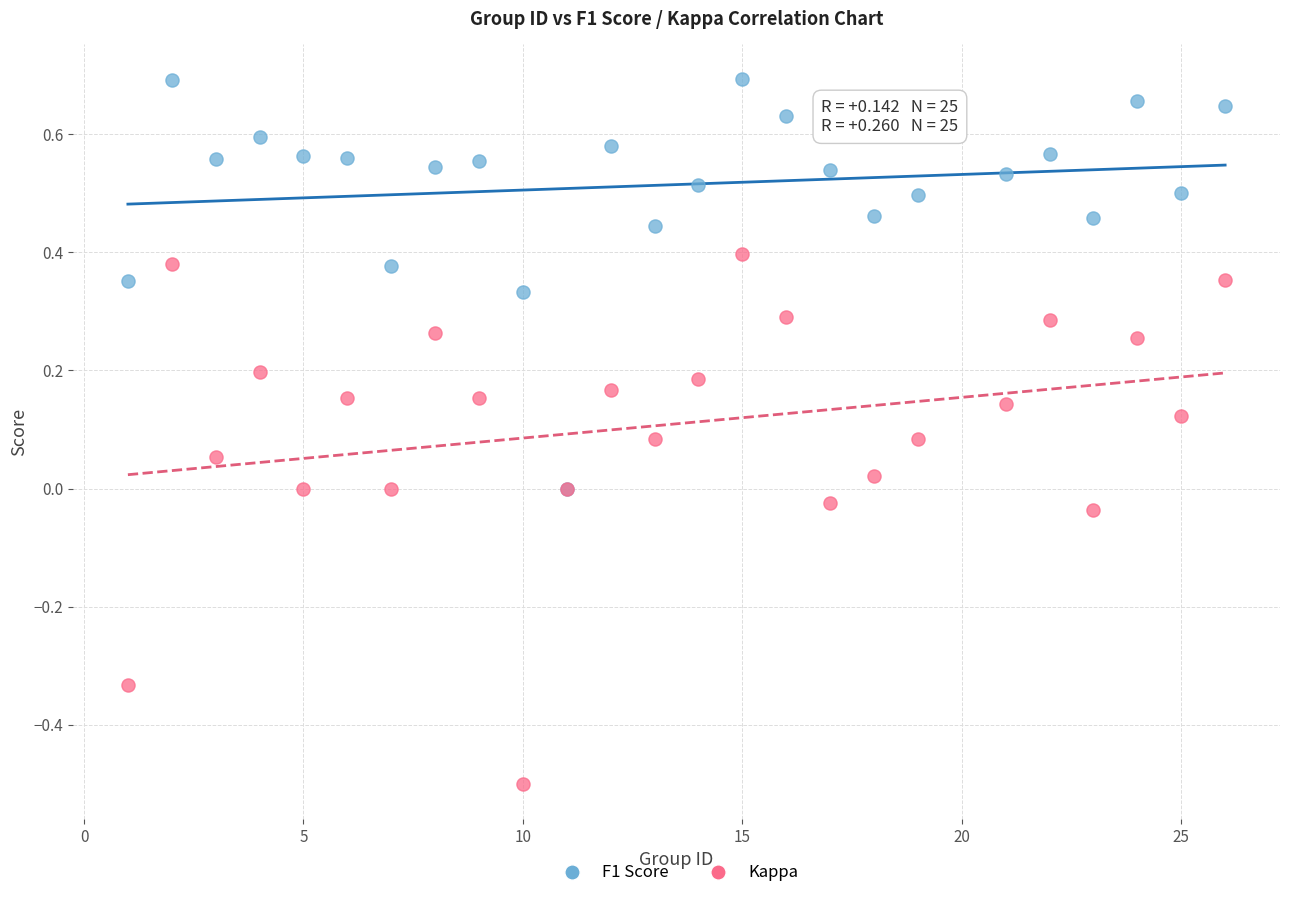

What are all the series names shown in the legend?

F1 Score, Kappa